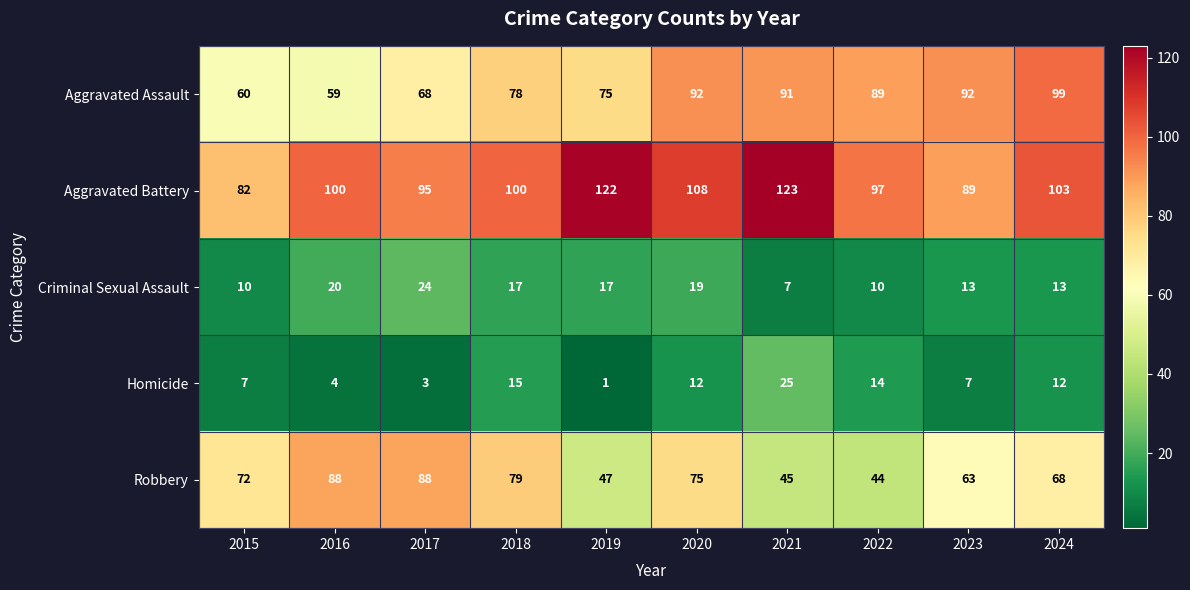

What is the greatest value displayed?

123